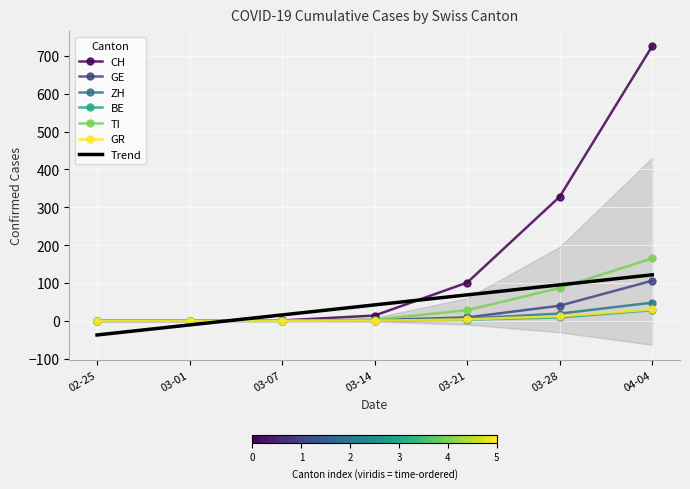

The BE series shows 9 at 03-28. True or false?

True